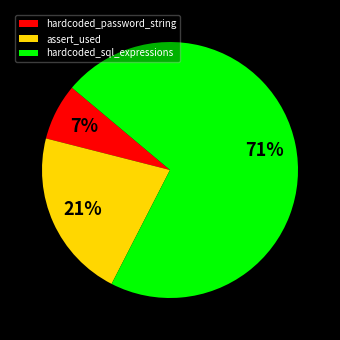

Is it true that hardcoded_sql_expressions is 71% of the pie?

True